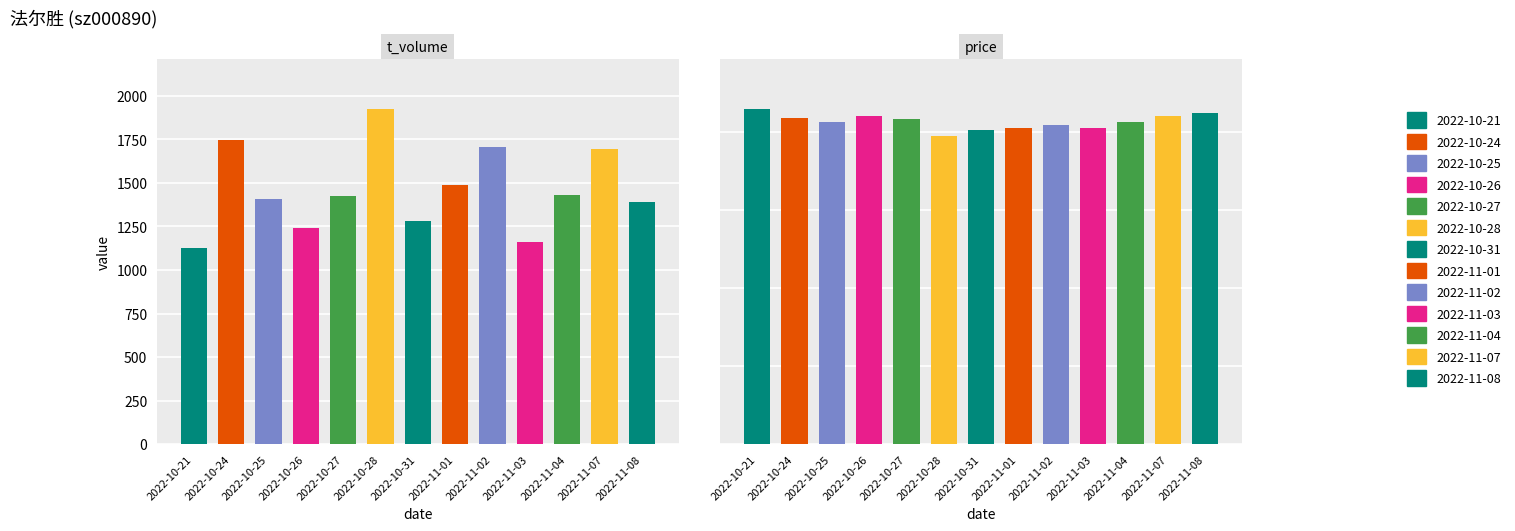

List the series in order of their overall mean, highest first.

t_volume, price